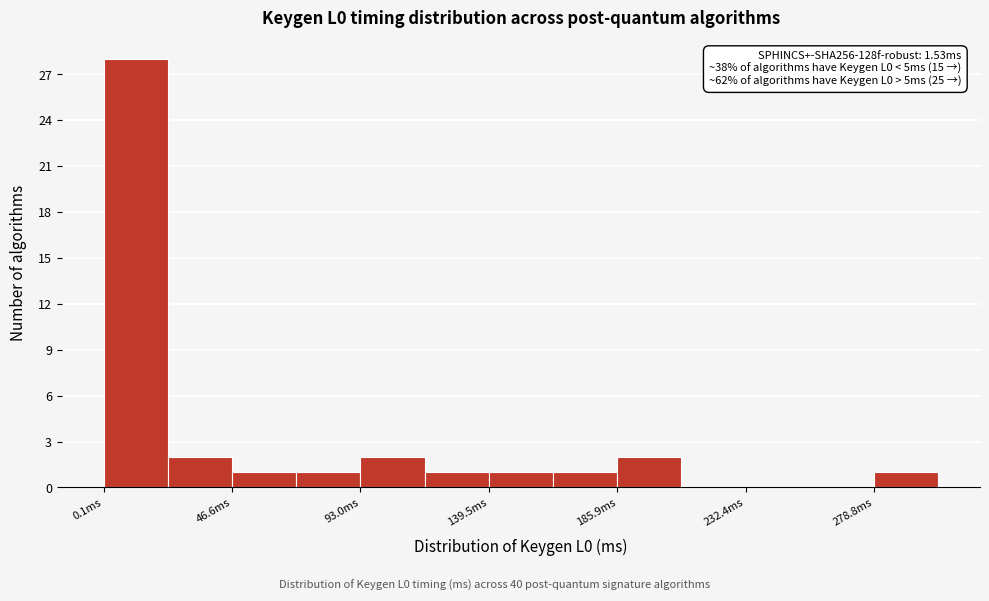

Over which range of the x-axis is the bar tallest?

0 to 25